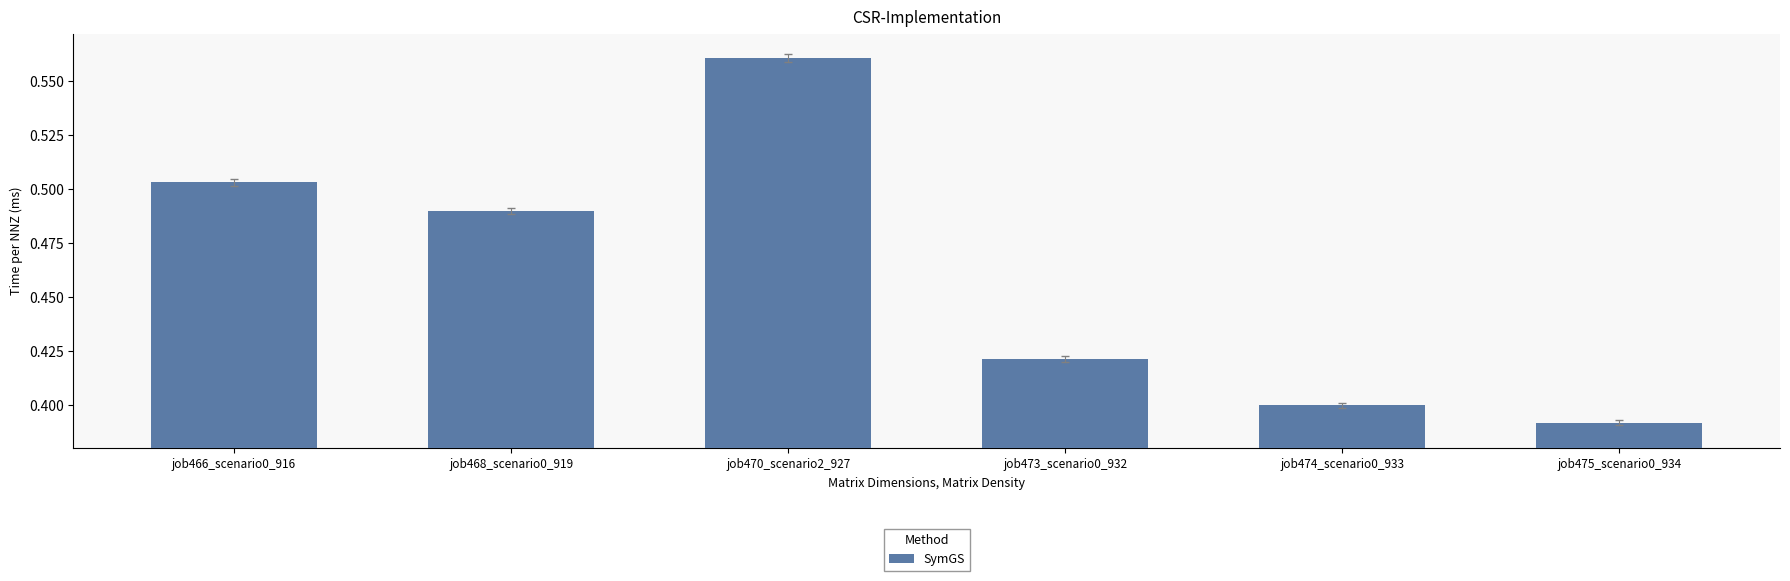

Between job466_scenario0_916 and job474_scenario0_933, which is larger?

job466_scenario0_916